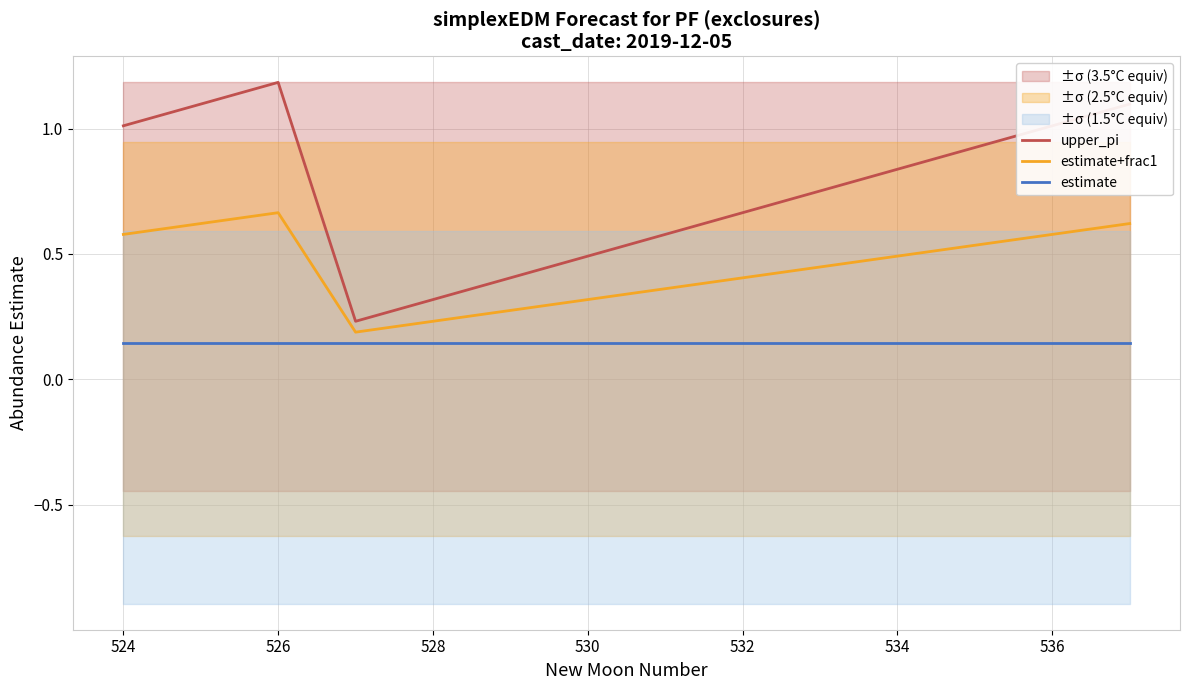

True or false: upper_pi and estimate cross at least once.

False